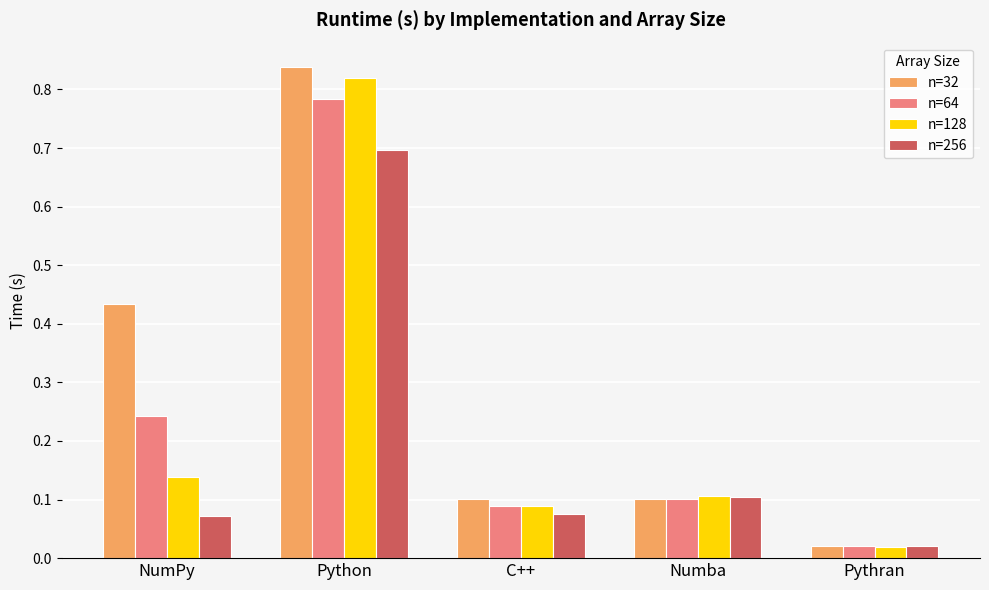

Count the number of categories in the chart.

5